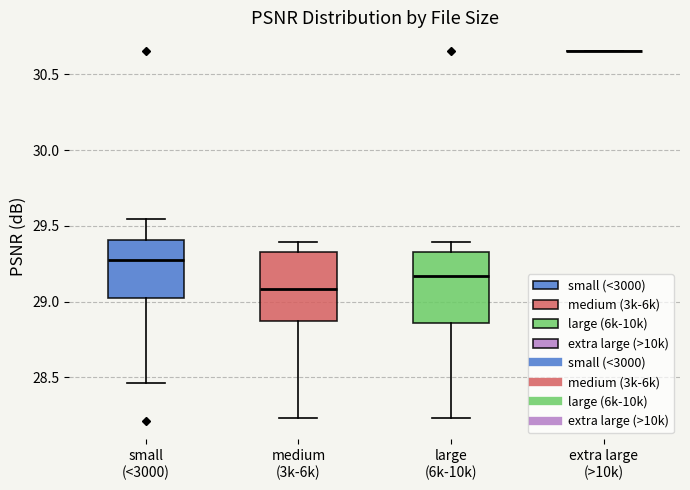

Reading left to right, read every box against the y-axis: the position of its median line, the range the box covers, and the ends of its whiskers. The values are not printed on the chart, so give them approximately, as read against the axis.

small (<3000): median 29.30, box 29.05 to 29.40, whiskers 28.45 to 29.55
medium (3k-6k): median 29.10, box 28.85 to 29.35, whiskers 28.25 to 29.40
large (6k-10k): median 29.15, box 28.85 to 29.30, whiskers 28.25 to 29.40
extra large (>10k): box collapsed to a line at 30.65, whiskers 30.65 to 30.65